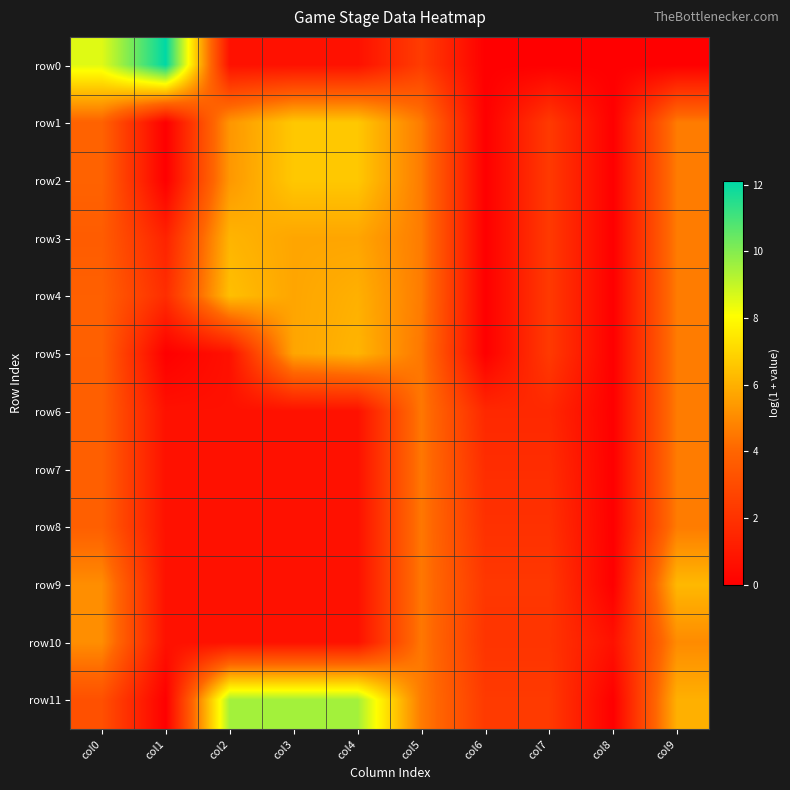

Which has a higher value, col0 or col8?

col0